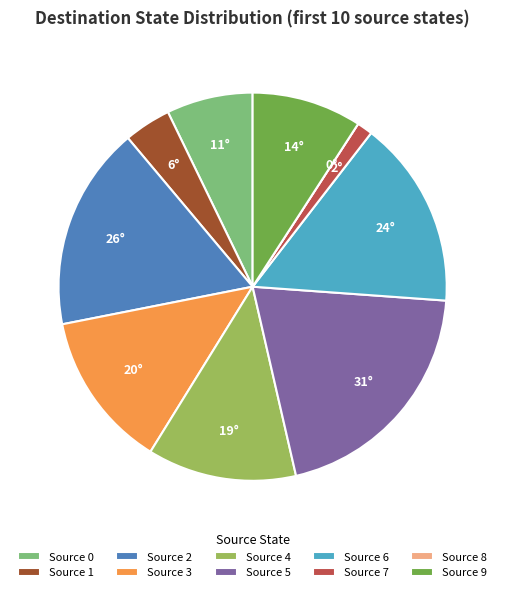

Which has a higher value, Source 4 or Source 7?

Source 4